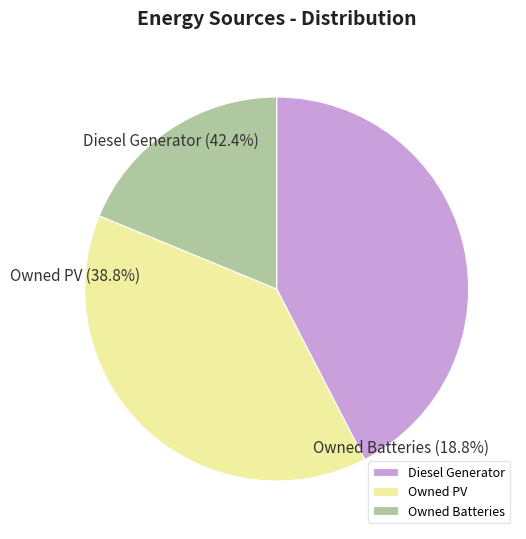

Which has a higher value, Diesel Generator or Owned Batteries?

Diesel Generator